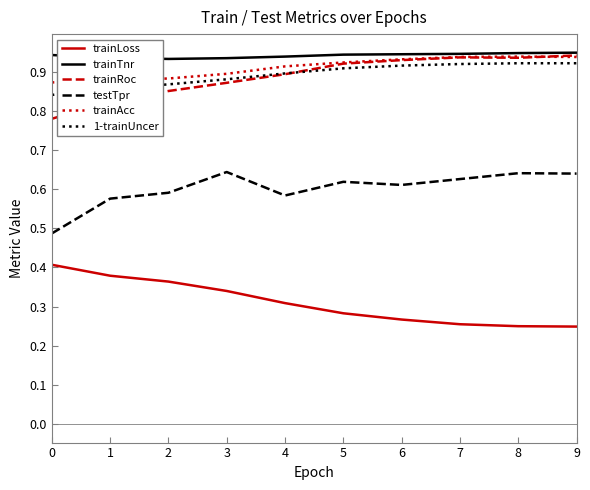

True or false: trainLoss has a value of 0.6 at 0.

False